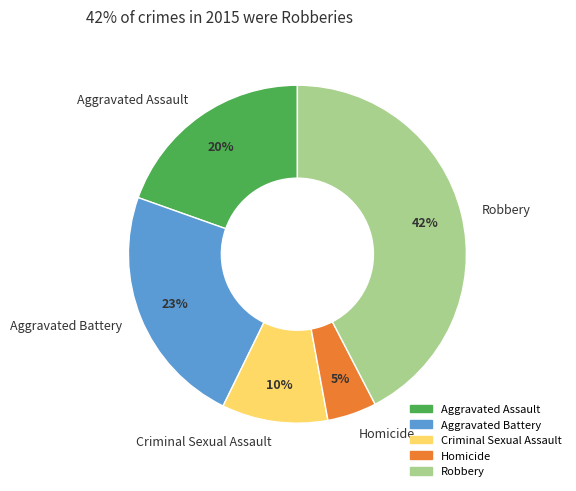

Is it true that Aggravated Battery is 23% of the pie?

True